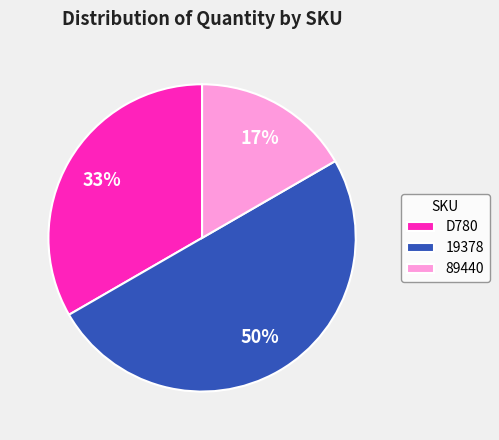

How many segments does this pie chart have?

3